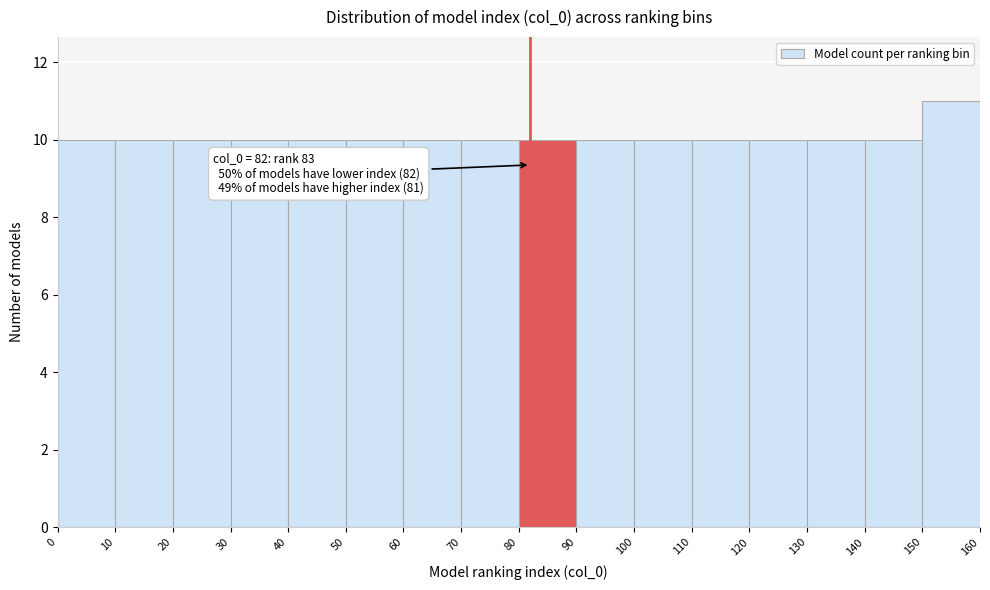

Over which range of the x-axis is the bar tallest?

150 to 160